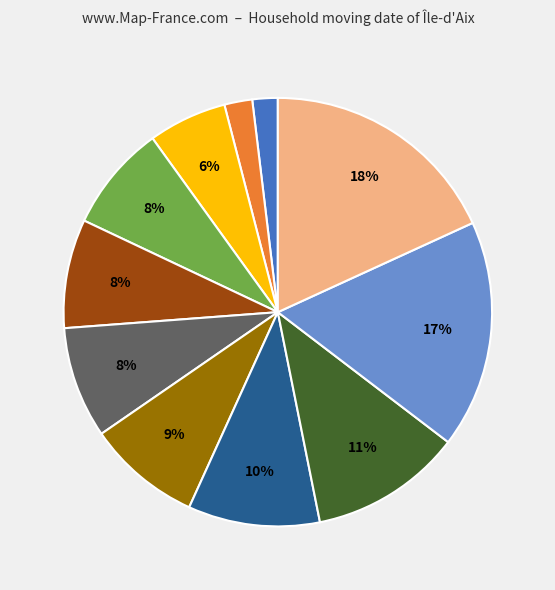

Count the number of slices in the pie.

11